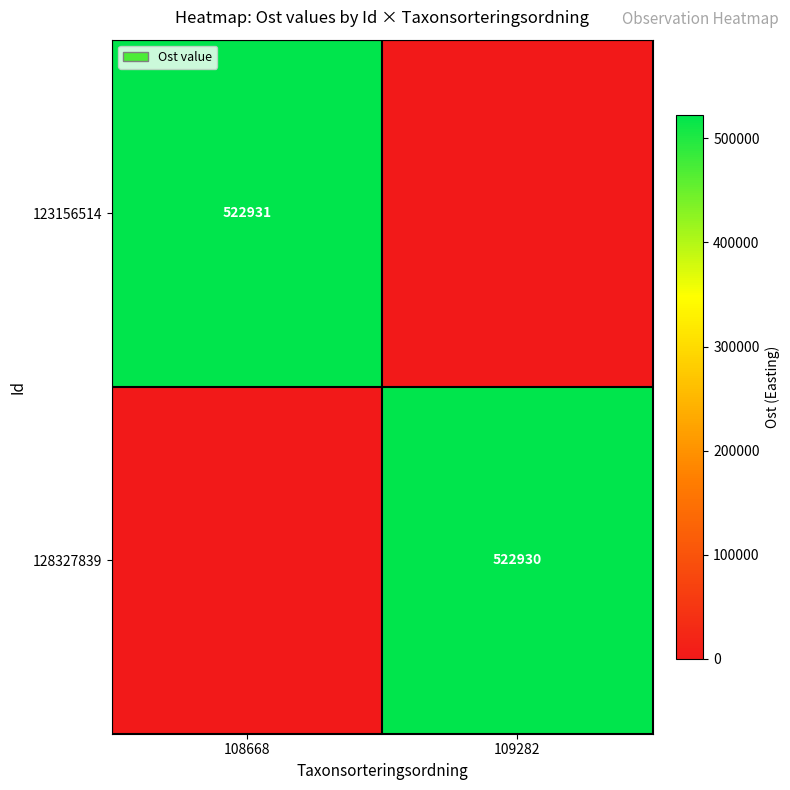

Is it true that 128327839 equals 135887 at 109282?

False